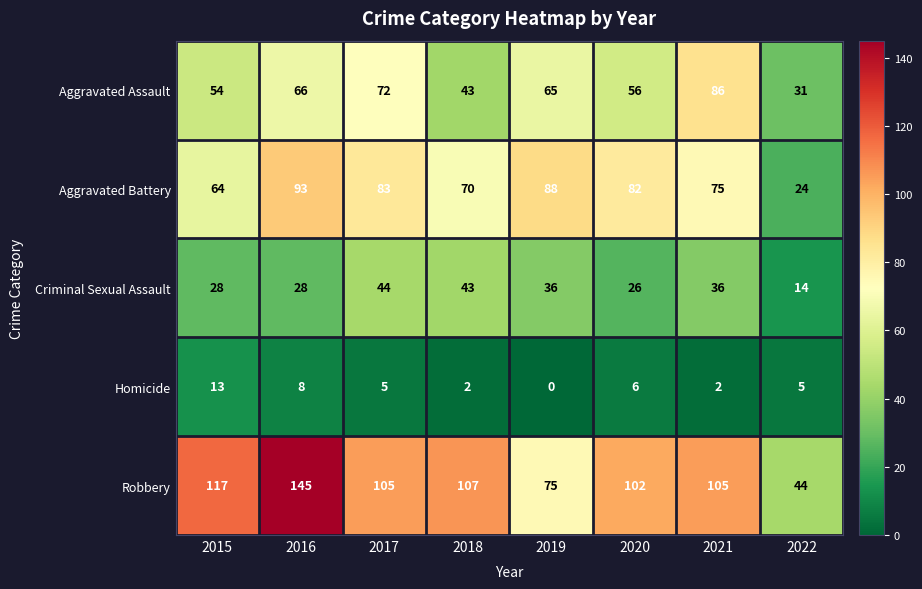

At which category is the sum across all series the highest?

2016